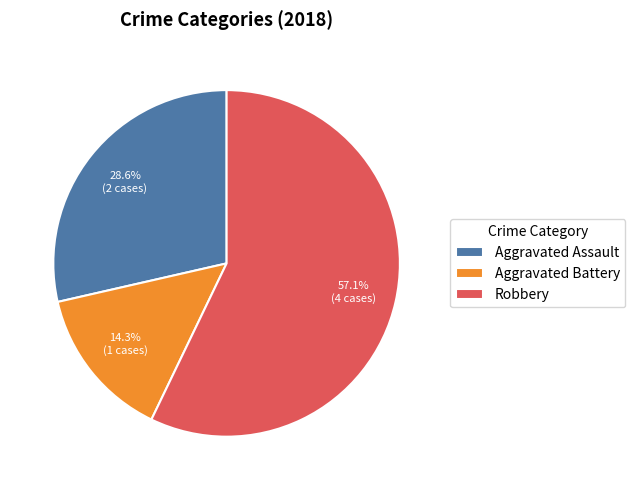

Rank the categories by value from lowest to highest.

Aggravated Battery, Aggravated Assault, Robbery